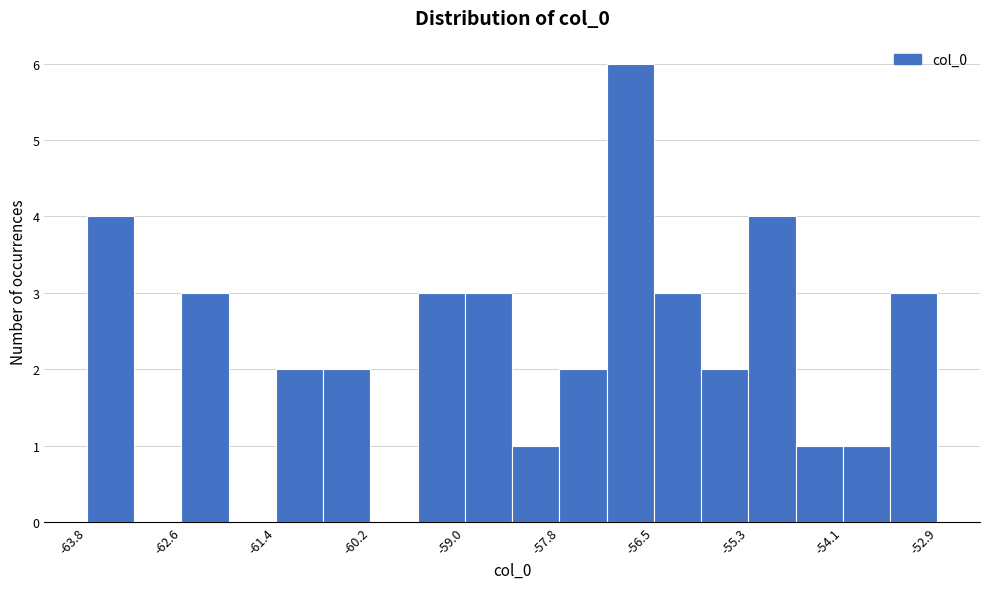

Read against the x-axis, roughly where is the centre of the tallest bar?

-56.8